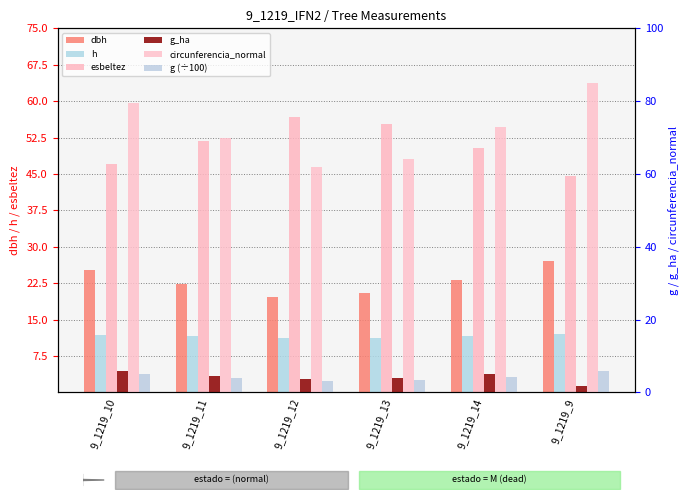

What is the approximate value of g_ha at 9_1219_9?

1.7